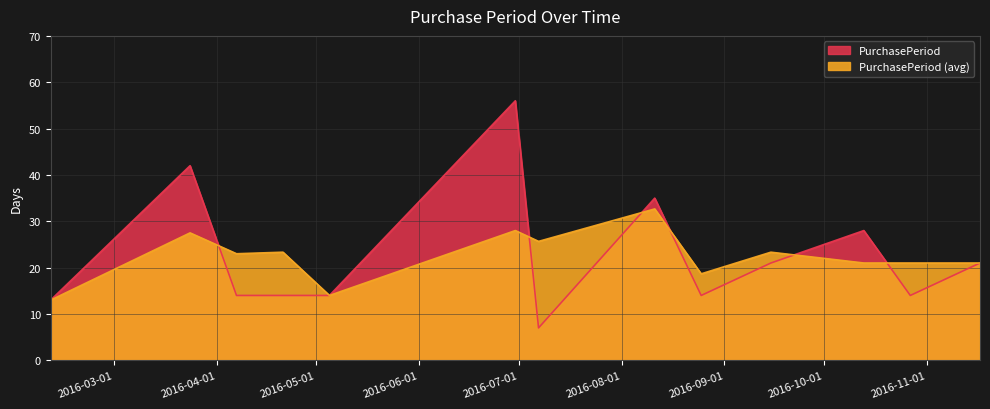

Reading left to right, list all the values displayed in this chart.

2016-02-11=13	2016-03-24=42	2016-04-07=14	2016-04-21=14	2016-05-05=14	2016-06-30=56	2016-07-07=7	2016-08-11=35	2016-08-25=14	2016-09-15=21	2016-10-13=28	2016-10-27=14	2016-11-17=21